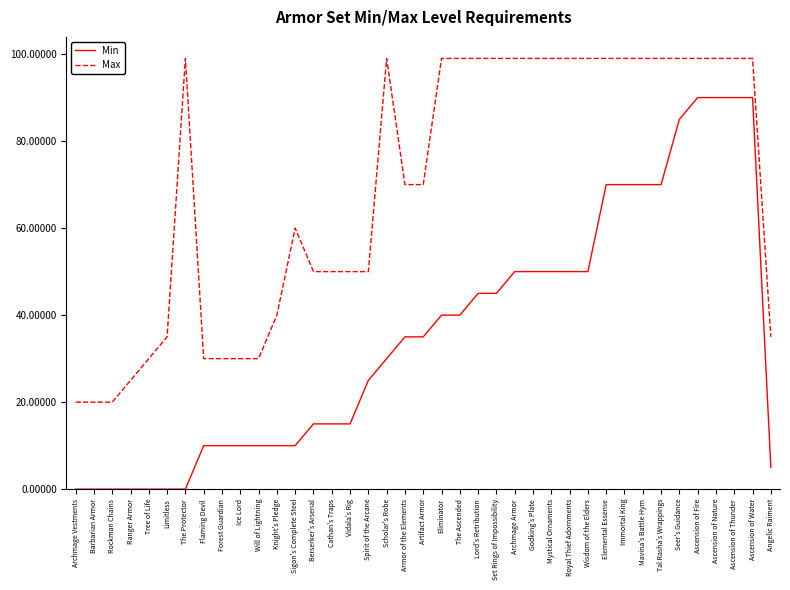

Does the chart have visible grid lines?

No